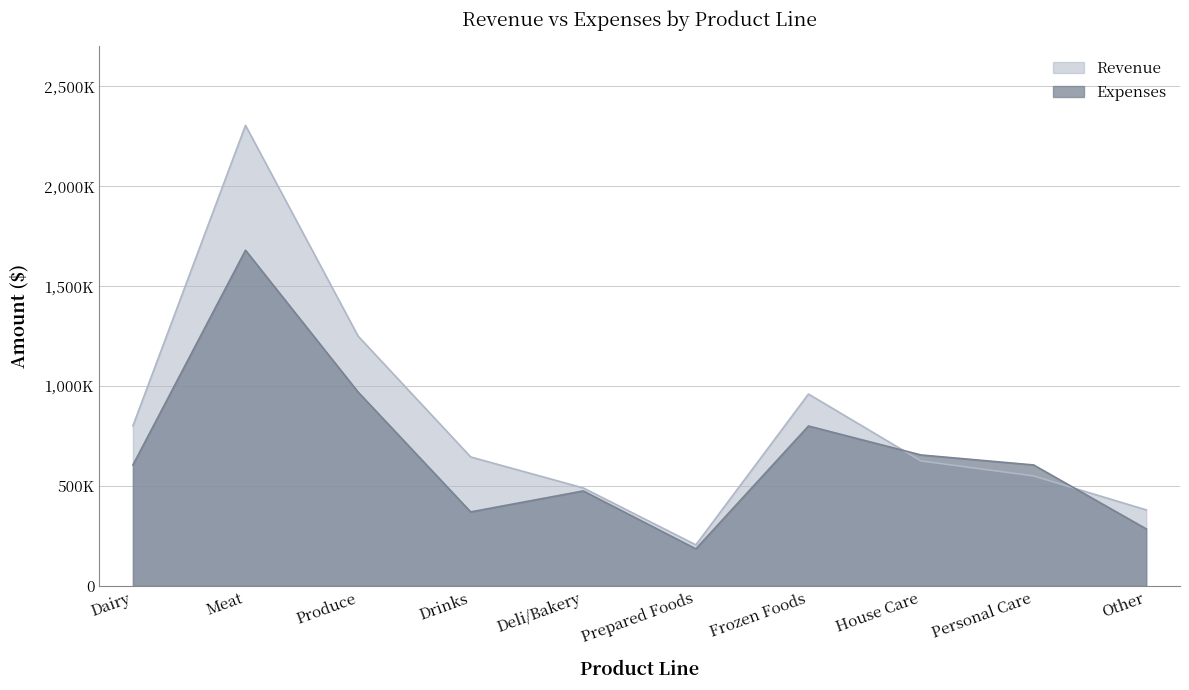

At which label does Revenue reach its minimum?

Prepared Foods